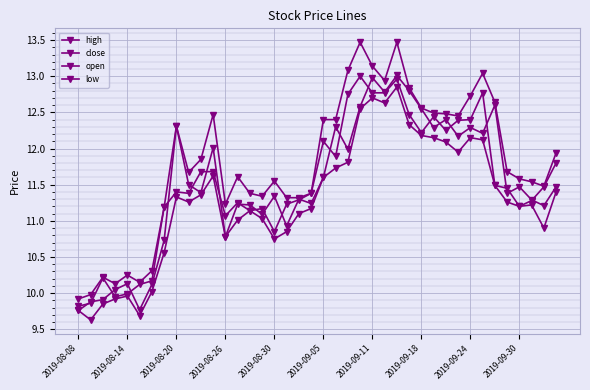

Rank the series by their maximum value, from highest to lowest.

high, open, close, low